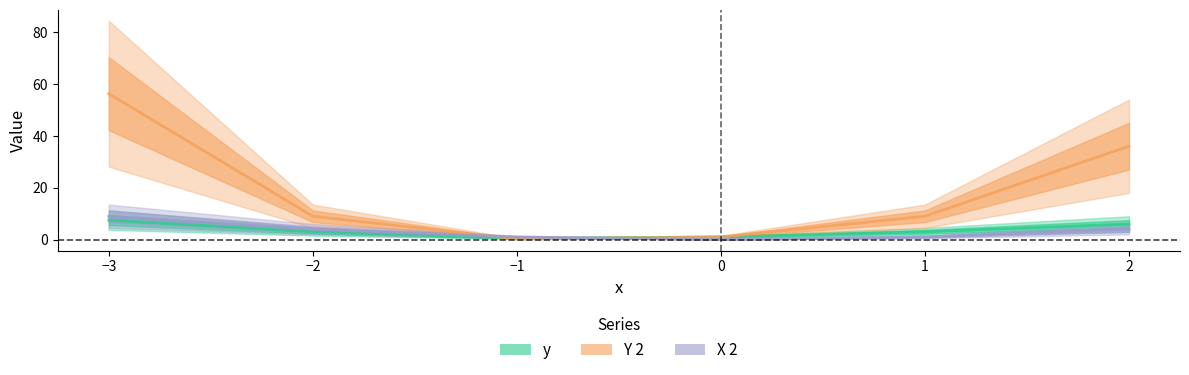

How many times do X 2 and Y 2 cross each other?

2